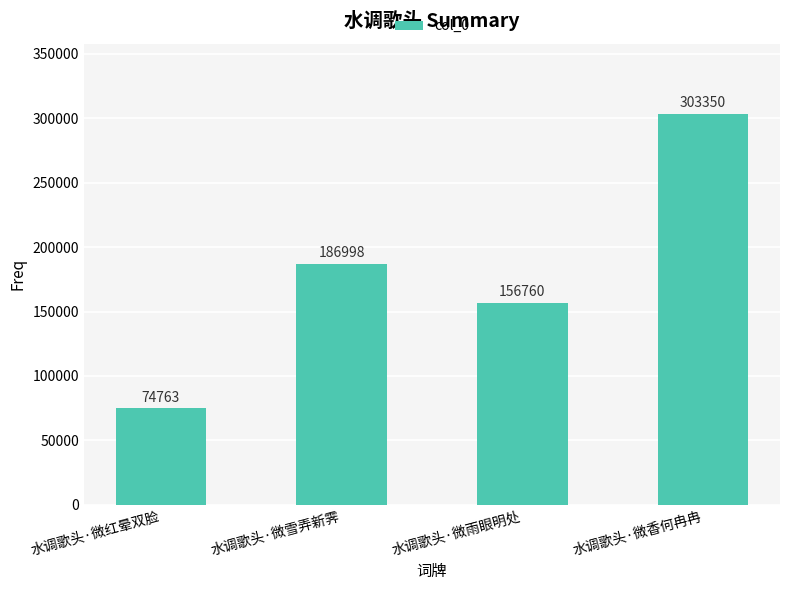

List the labels in order of value, largest first.

水调歌头·微香何冉冉, 水调歌头·微雪弄新霁, 水调歌头·微雨眼明处, 水调歌头·微红晕双脸